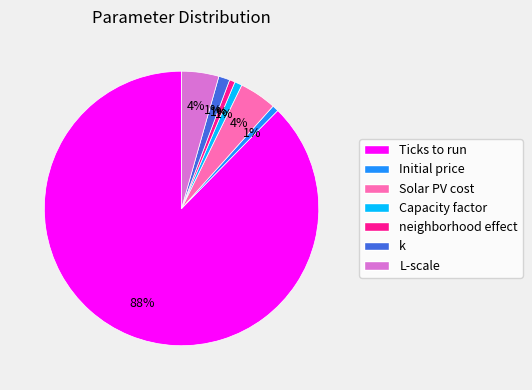

Which has a higher value, Capacity factor or Ticks to run?

Ticks to run